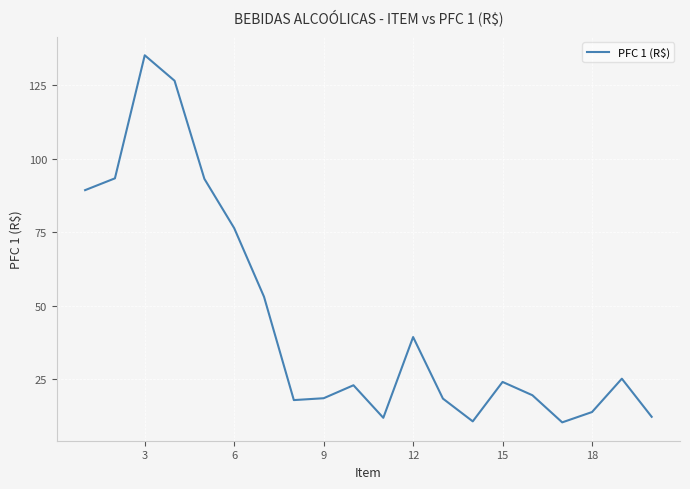

How many interior local peaks (higher than both neighbors) does the data have?

5